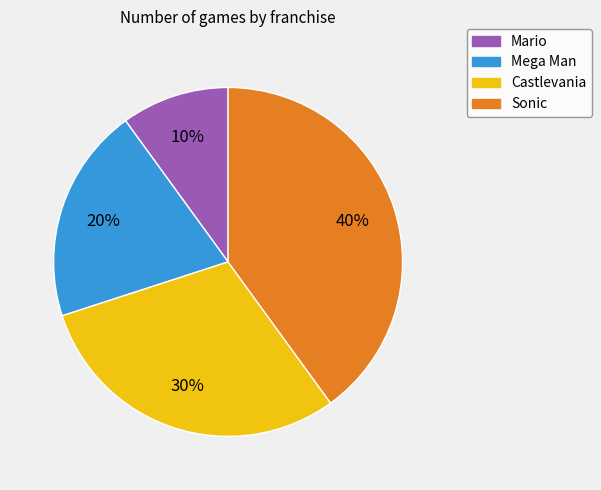

To the nearest percent, what percentage of the pie is Castlevania?

30%